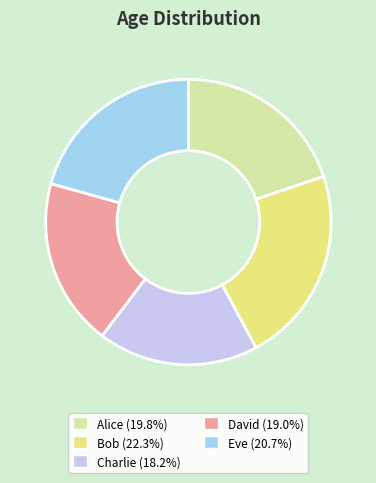

Which has a higher value, Charlie or Alice?

Alice